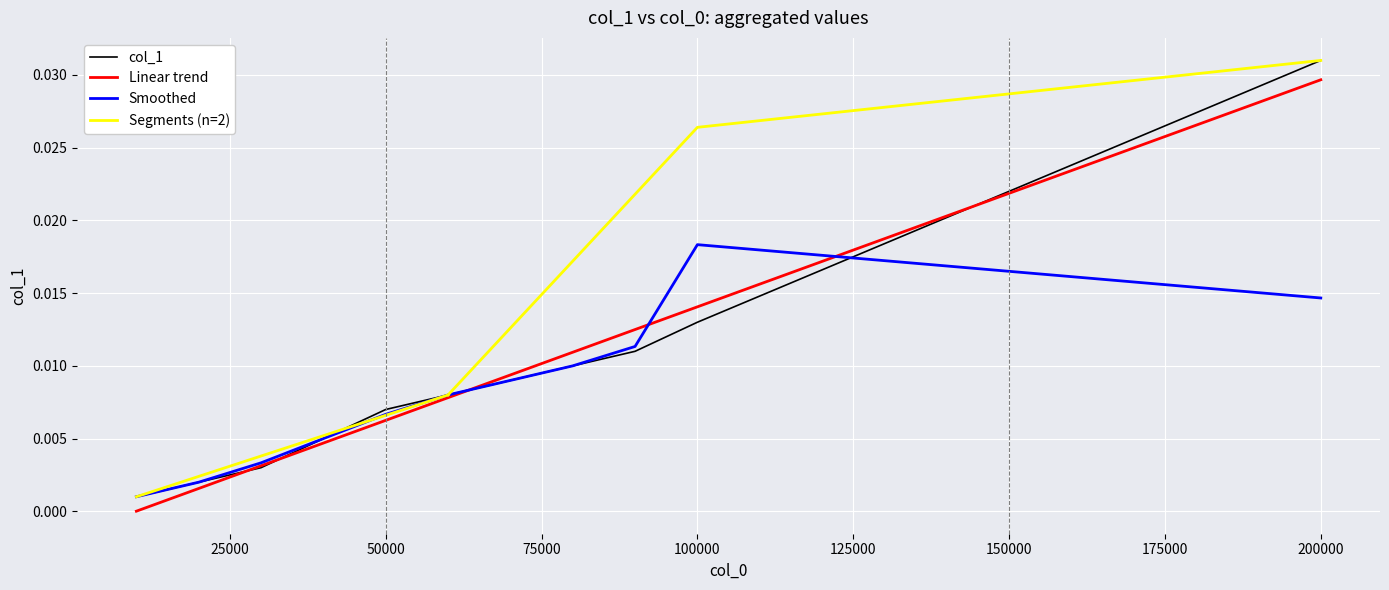

Rank the categories by value from lowest to highest.

10000, 20000, 30000, 40000, 50000, 60000, 70000, 80000, 90000, 100000, 200000